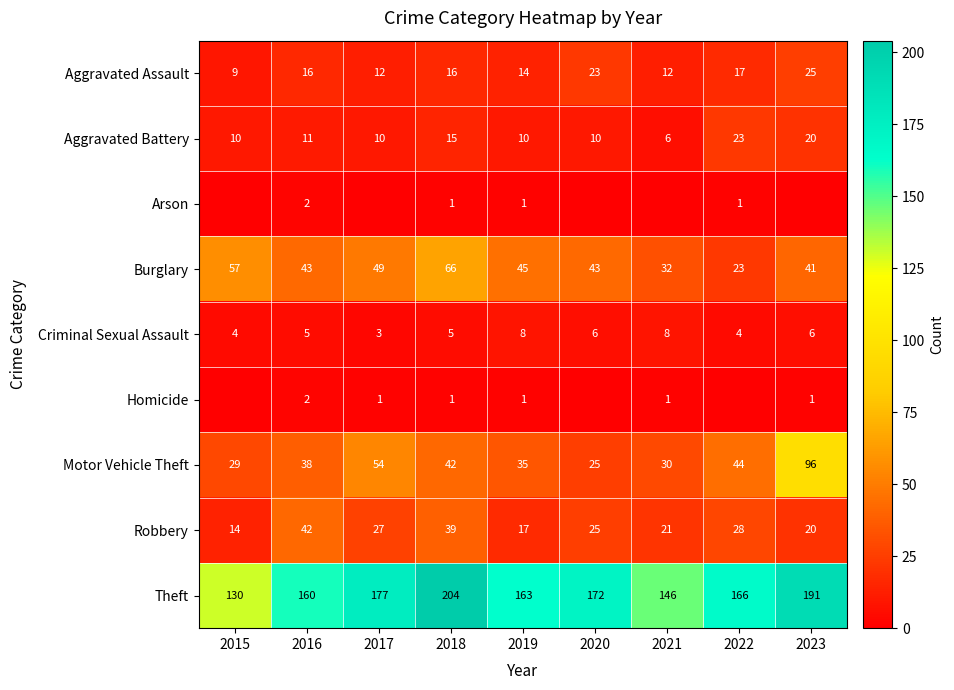

At which label does Robbery reach its minimum?

2015